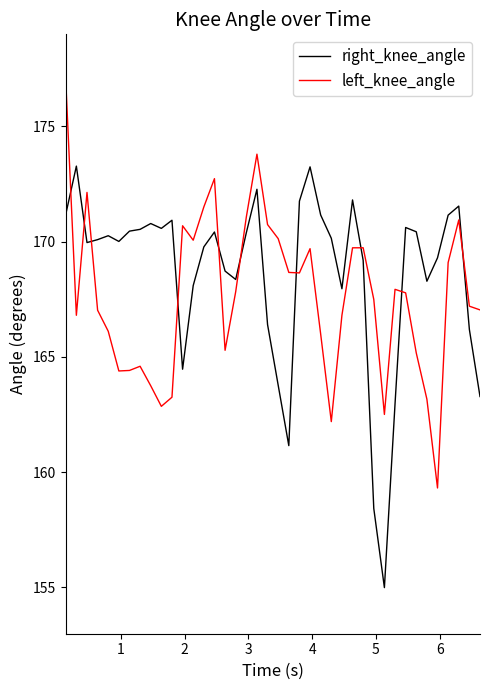

What is the difference between the maximum and minimum values in the right_knee_angle series?

18.3